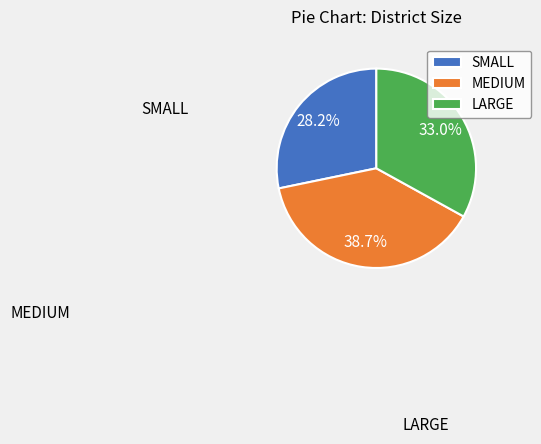

To the nearest percent, what percentage of the pie is LARGE?

33%